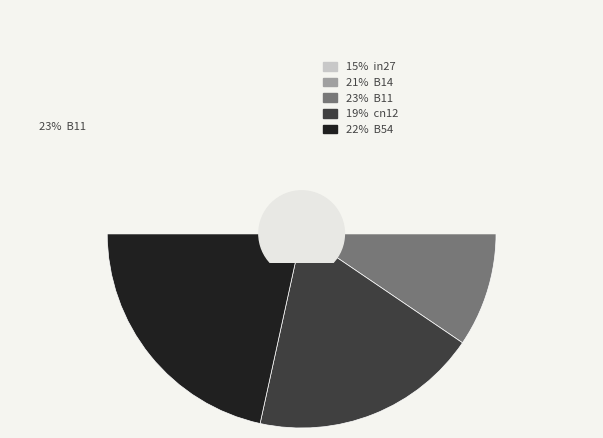

Do B54 and B11 together represent more than half of the pie?

No